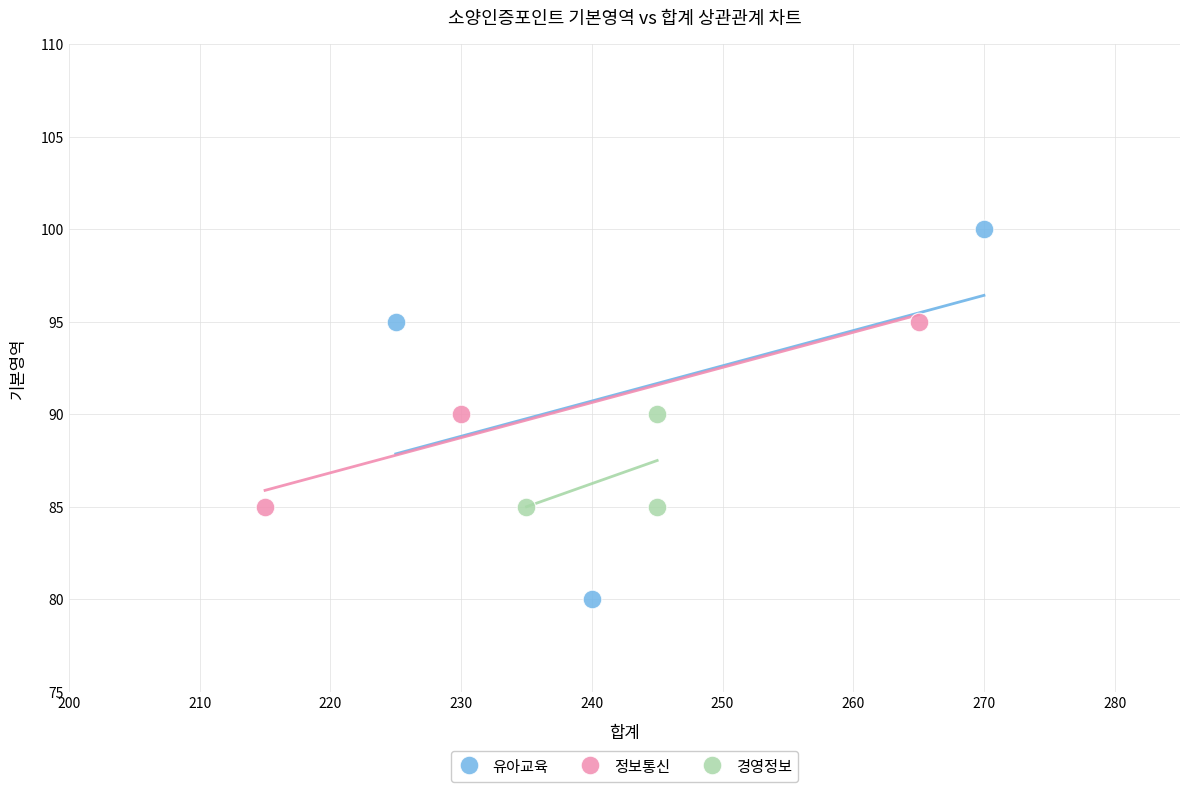

What are all the series names shown in the legend?

유아교육, 정보통신, 경영정보